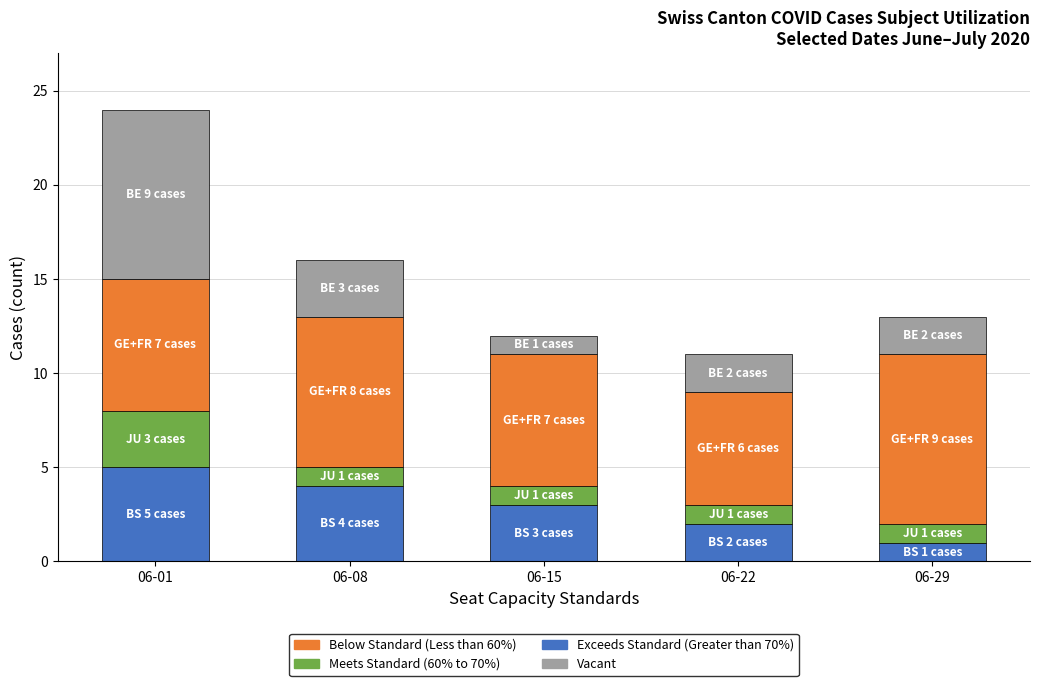

How many values in the Exceeds Standard (Greater than 70%) series are below 3?

2